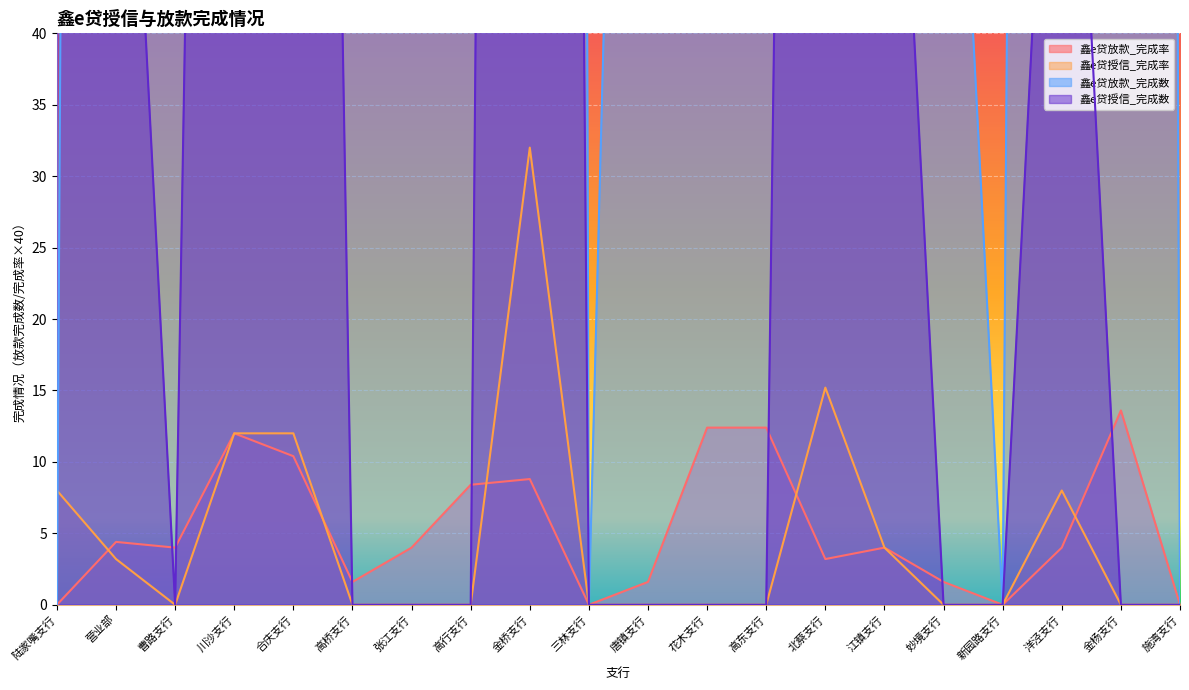

What is the maximum value for 鑫e贷放款_完成率?

13.6